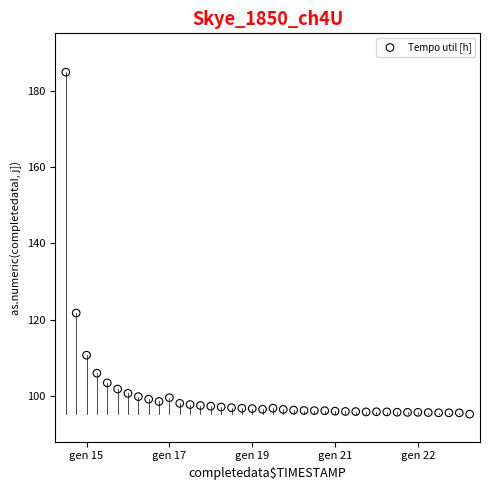

What is the range of Y values (max minus min)?

89.6